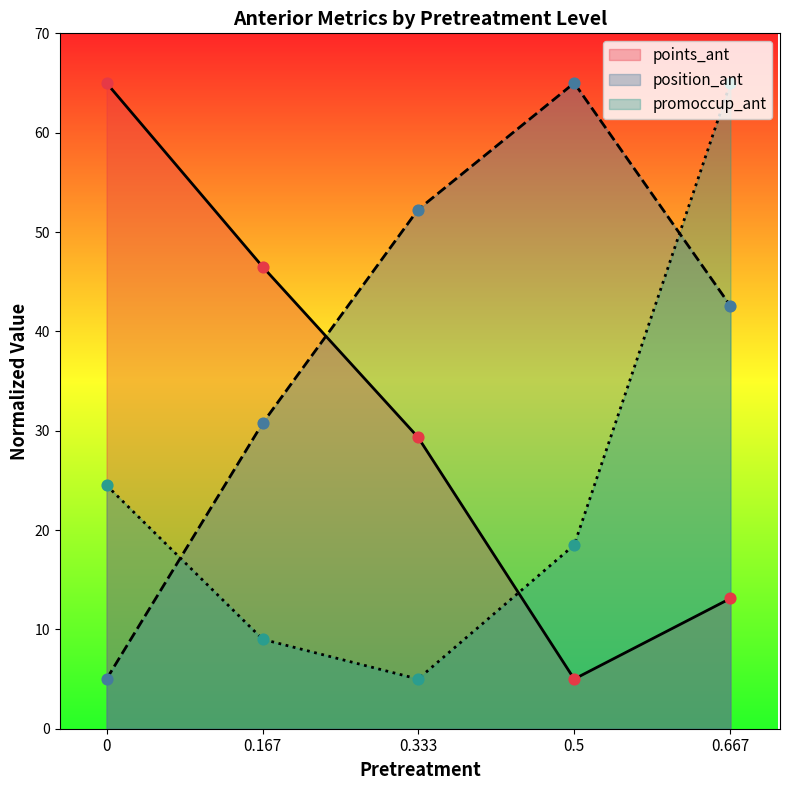

Which series has the largest Y range (max minus min)?

points_ant